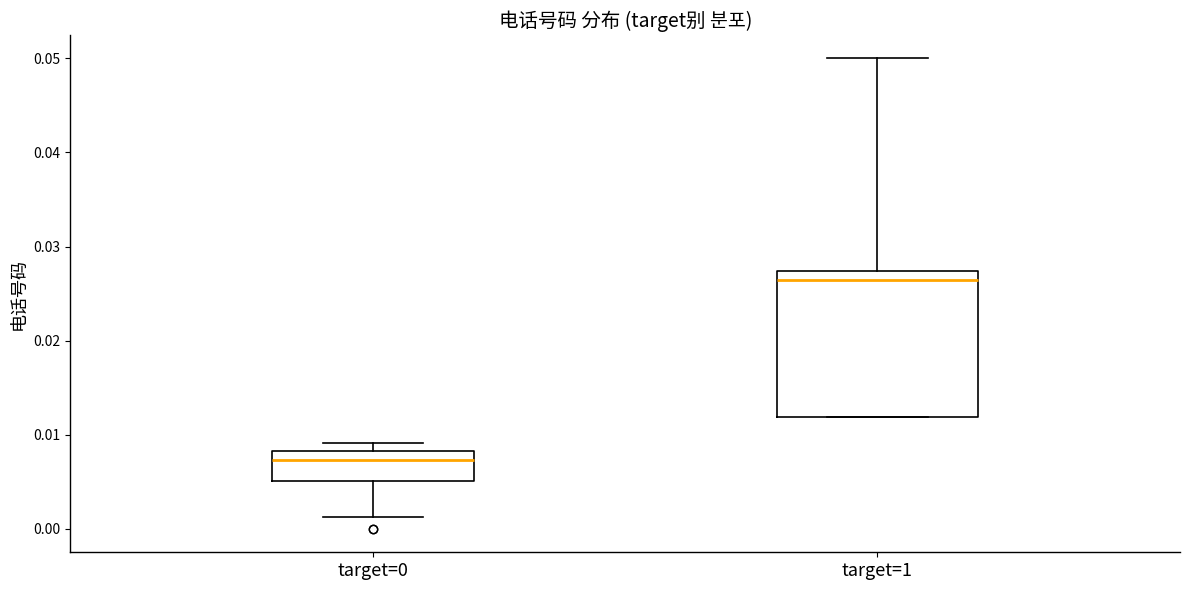

Reading left to right, read every box against the y-axis: the position of its median line, the range the box covers, and the ends of its whiskers. The values are not printed on the chart, so give them approximately, as read against the axis.

target=0: median 0.007, box 0.005 to 0.008, whiskers 0.001 to 0.009
target=1: median 0.026, box 0.012 to 0.027, whiskers 0.012 to 0.050